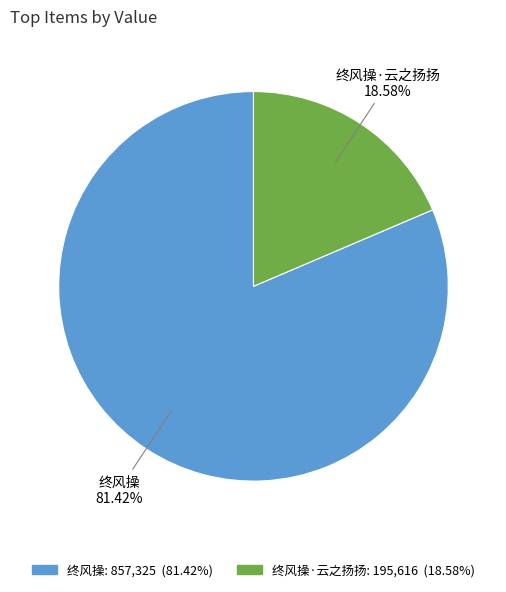

True or false: 终风操·云之扬扬 accounts for 25% of the total.

False